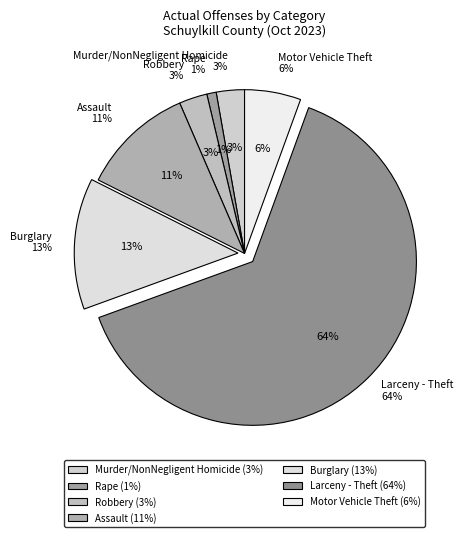

What percentage do Motor Vehicle Theft and Burglary together represent?

18.5%